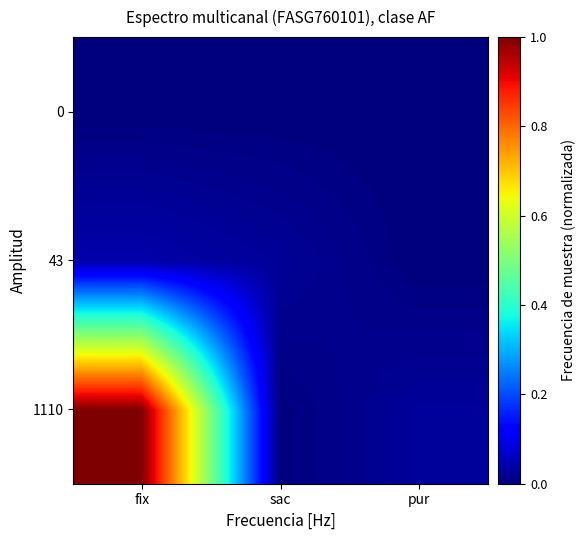

How many categories are shown in the chart?

3